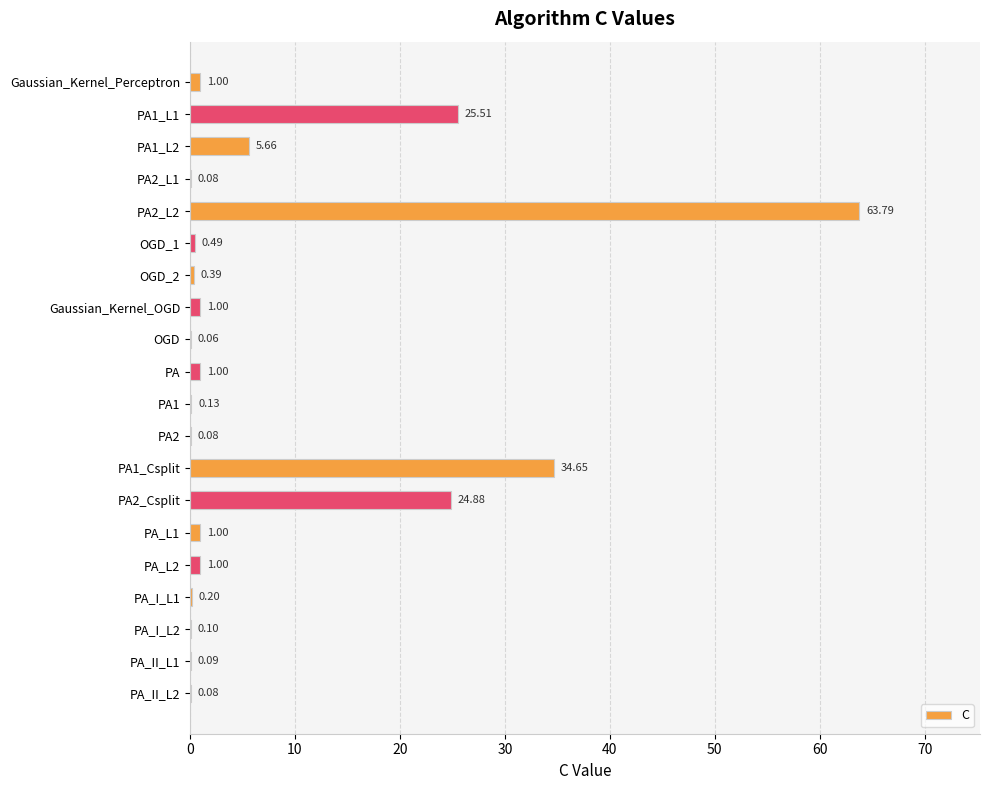

What is the change in value from Gaussian_Kernel_Perceptron to PA_II_L2?

-0.9